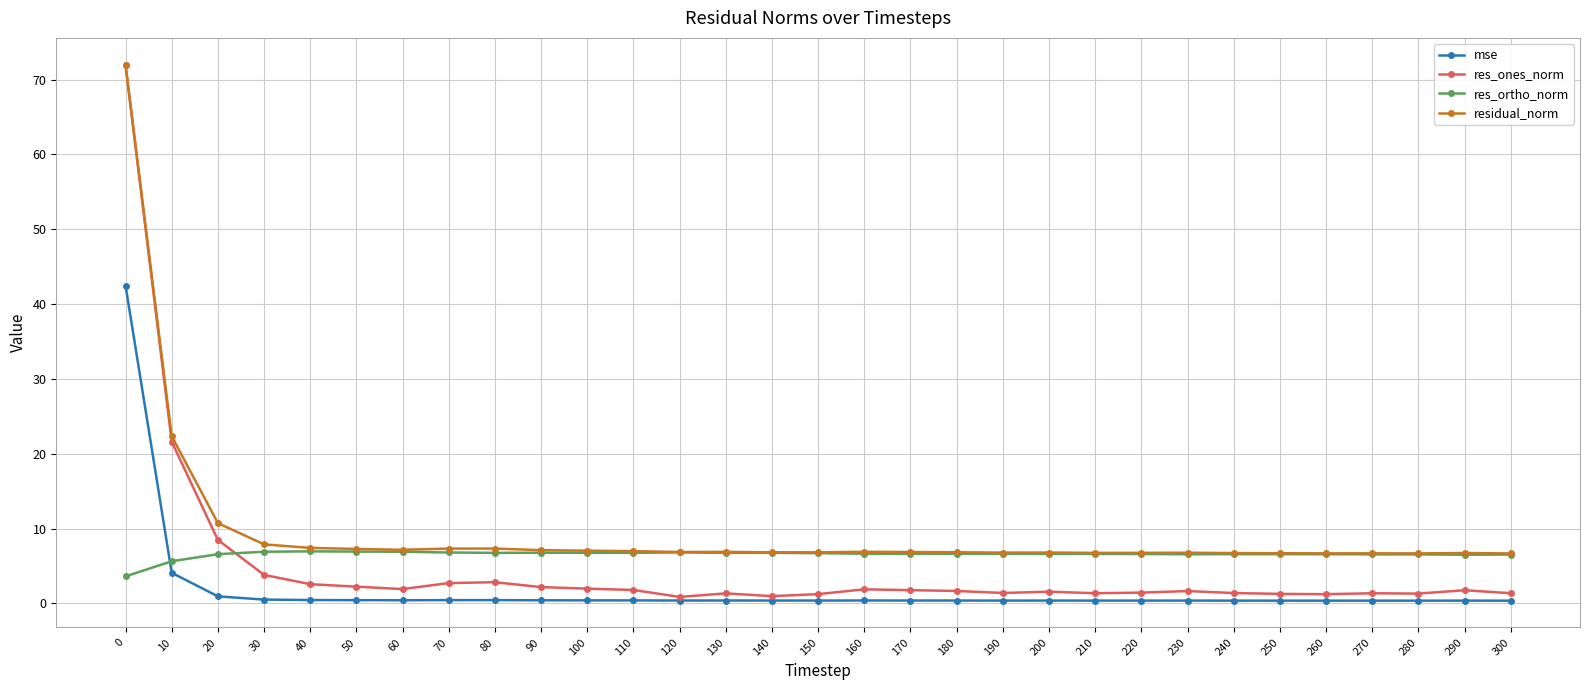

What is the average value of the res_ortho_norm series?

6.6